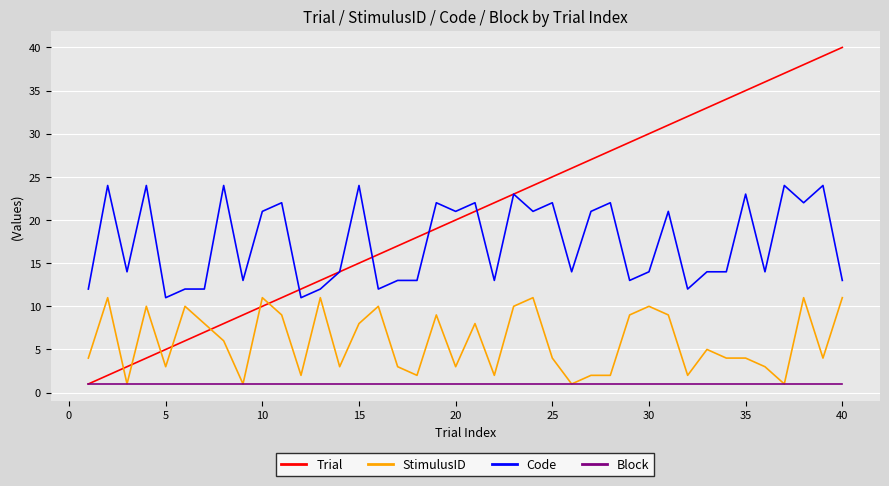

List the series in order of their overall mean, highest first.

Trial, Code, StimulusID, Block